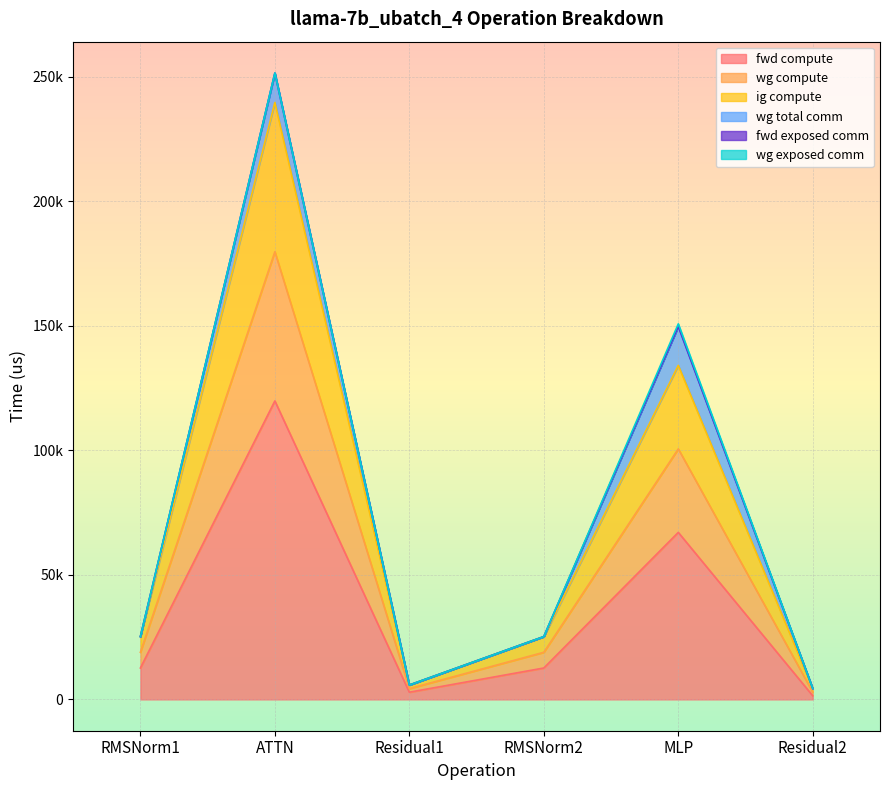

True or false: wg compute and ig compute cross at least once.

False